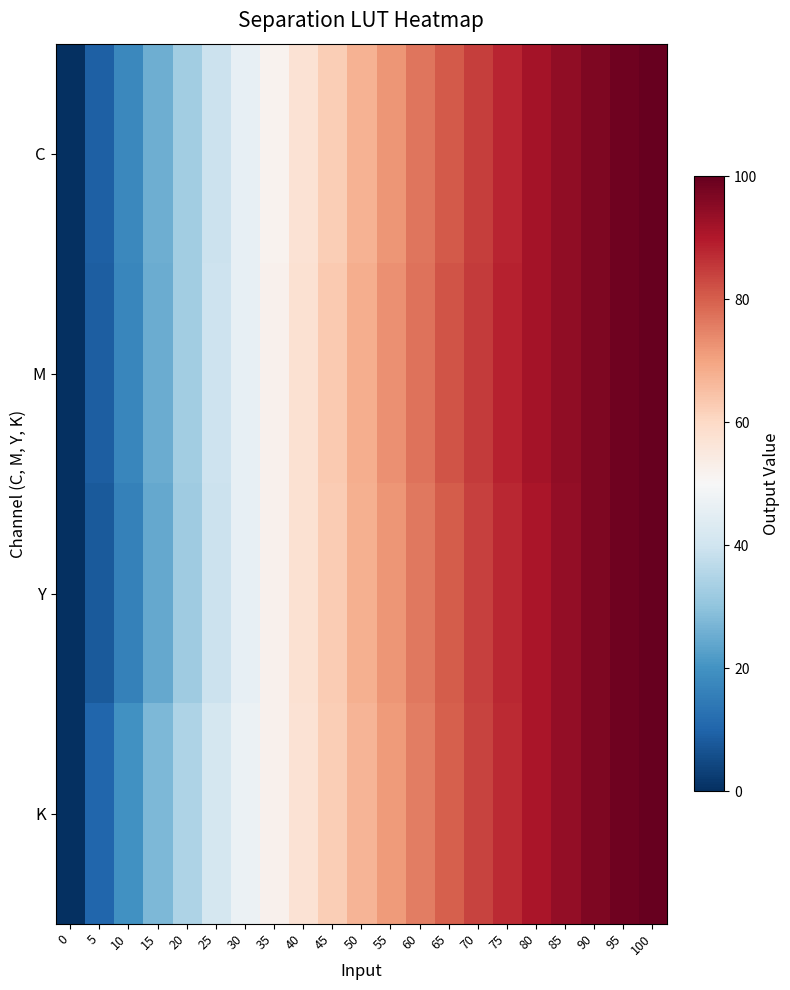

List the series in order of their peak value, lowest first.

C, M, Y, K